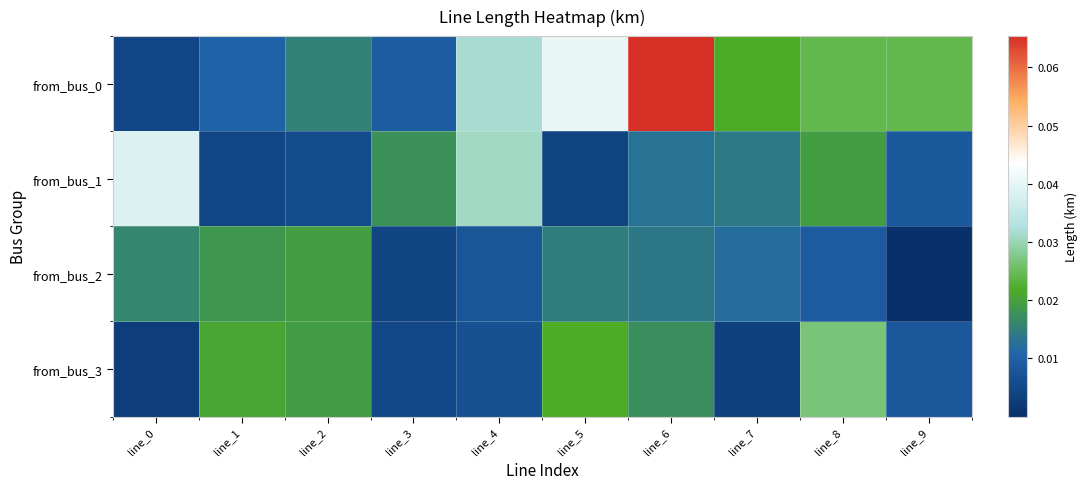

Count the number of categories in the chart.

10